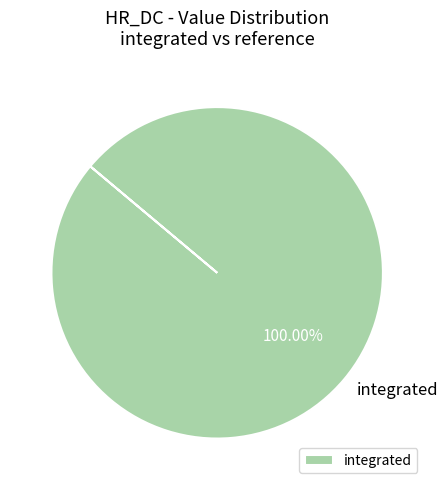

Is there a majority slice in this chart?

Yes